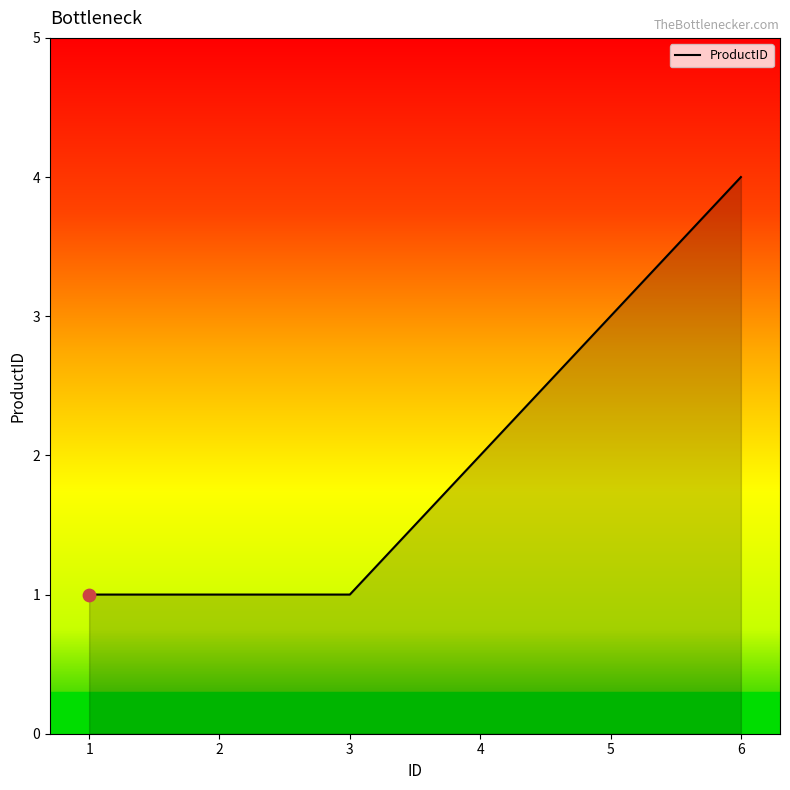

Which has a higher value, 4 or 1?

4